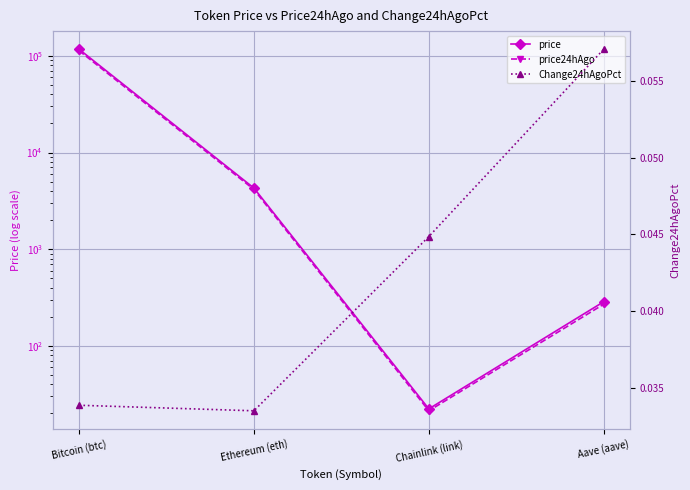

True or false: price and price24hAgo cross at least once.

False